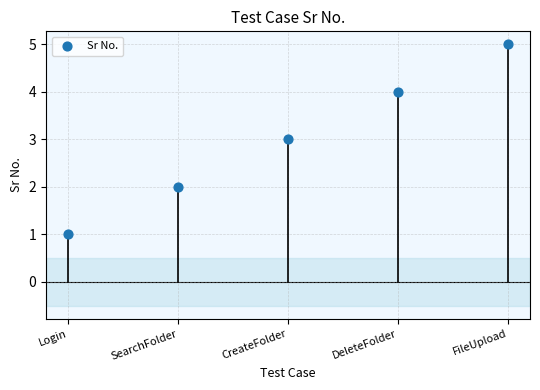

What is the average Y value?

3